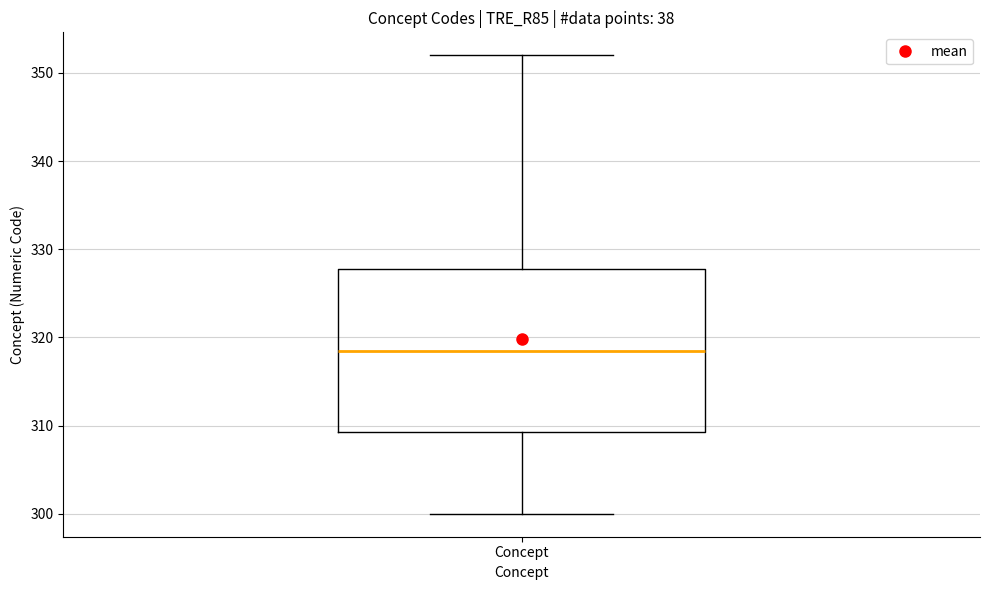

Where does the median line of the box for Concept sit on the y-axis? The values are not printed on the chart, so give them approximately, as read against the axis.

319